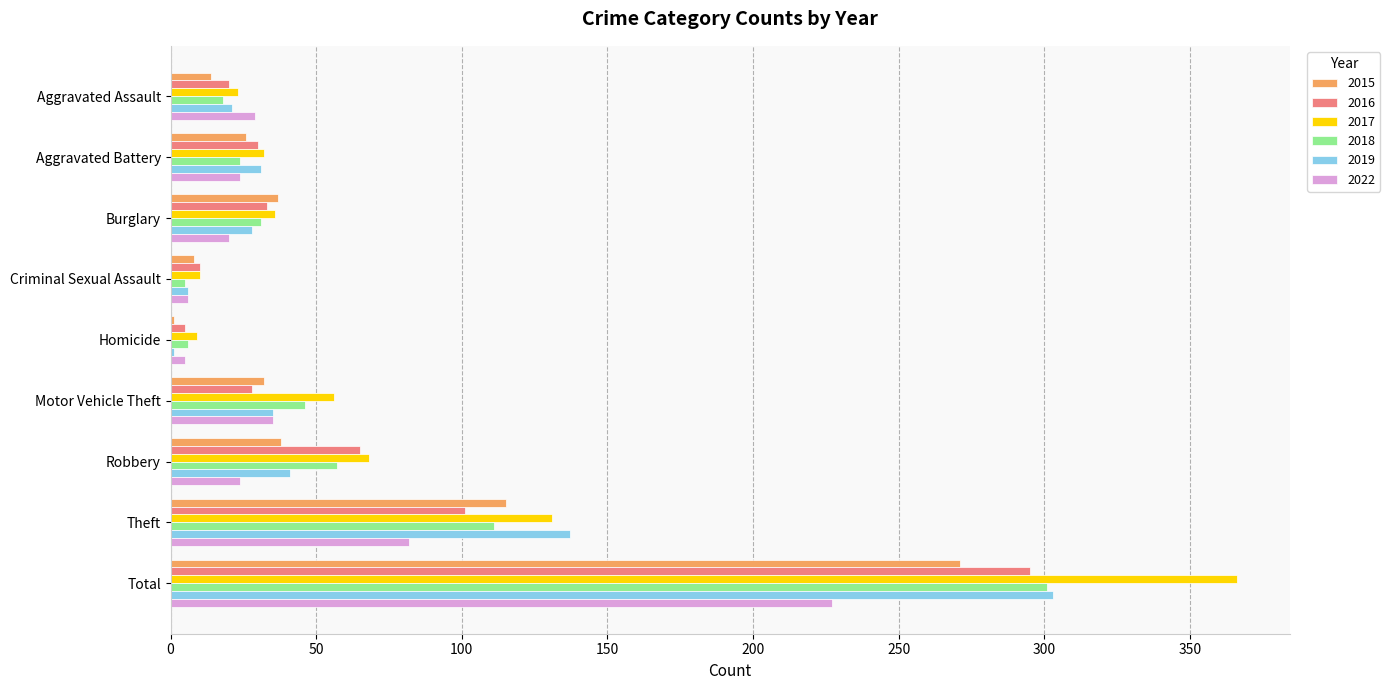

Is it true that 2018 equals 31 at Burglary?

True